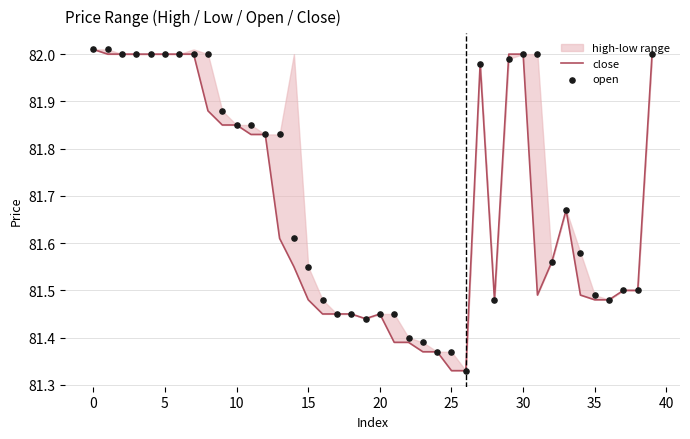

Which series contains the lowest Y value?

close